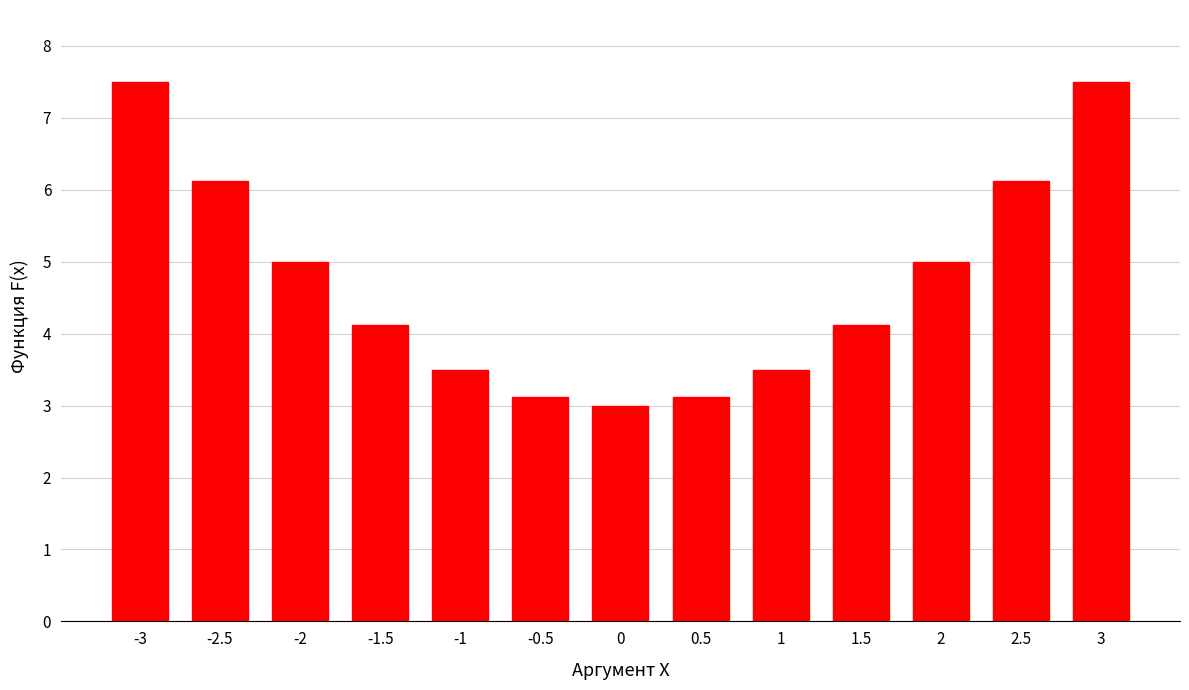

How many values exceed 4?

8